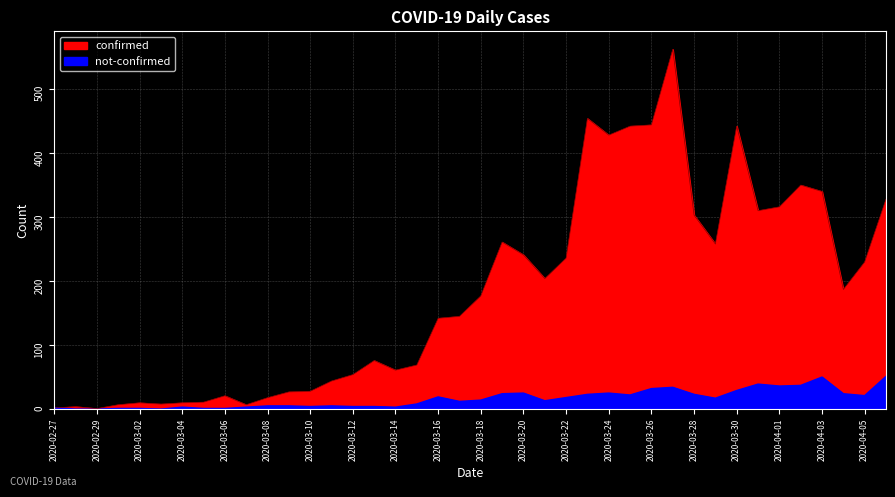

True or false: not-confirmed and confirmed cross at least once.

False